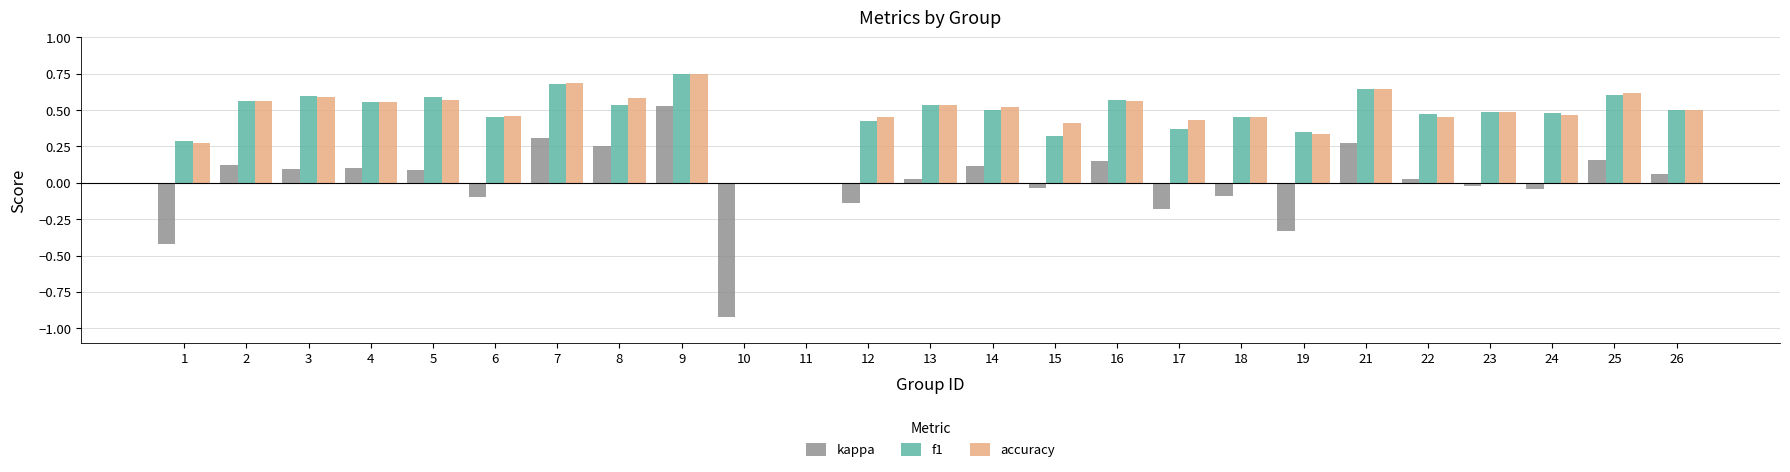

Count the number of data series in this chart.

3